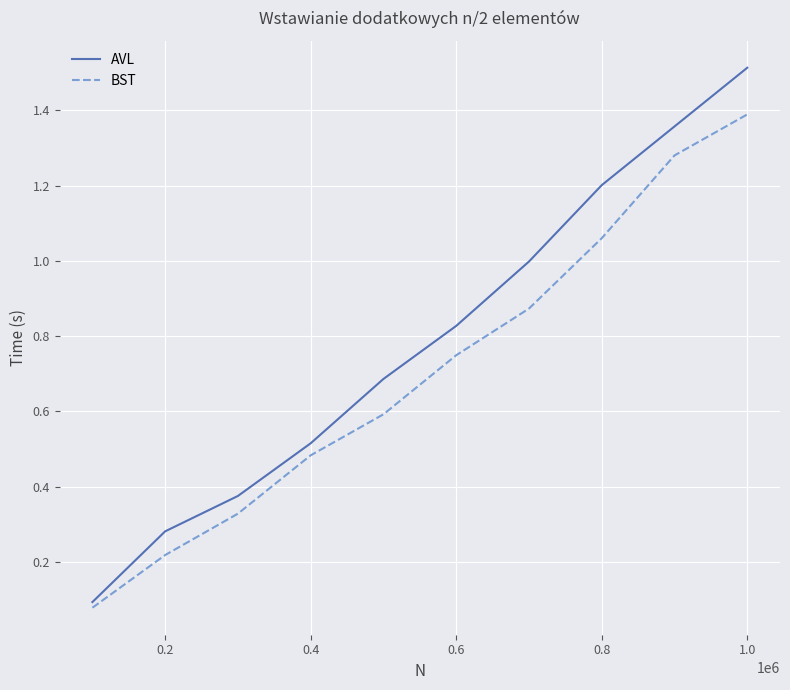

Which series has the largest total across all categories?

AVL